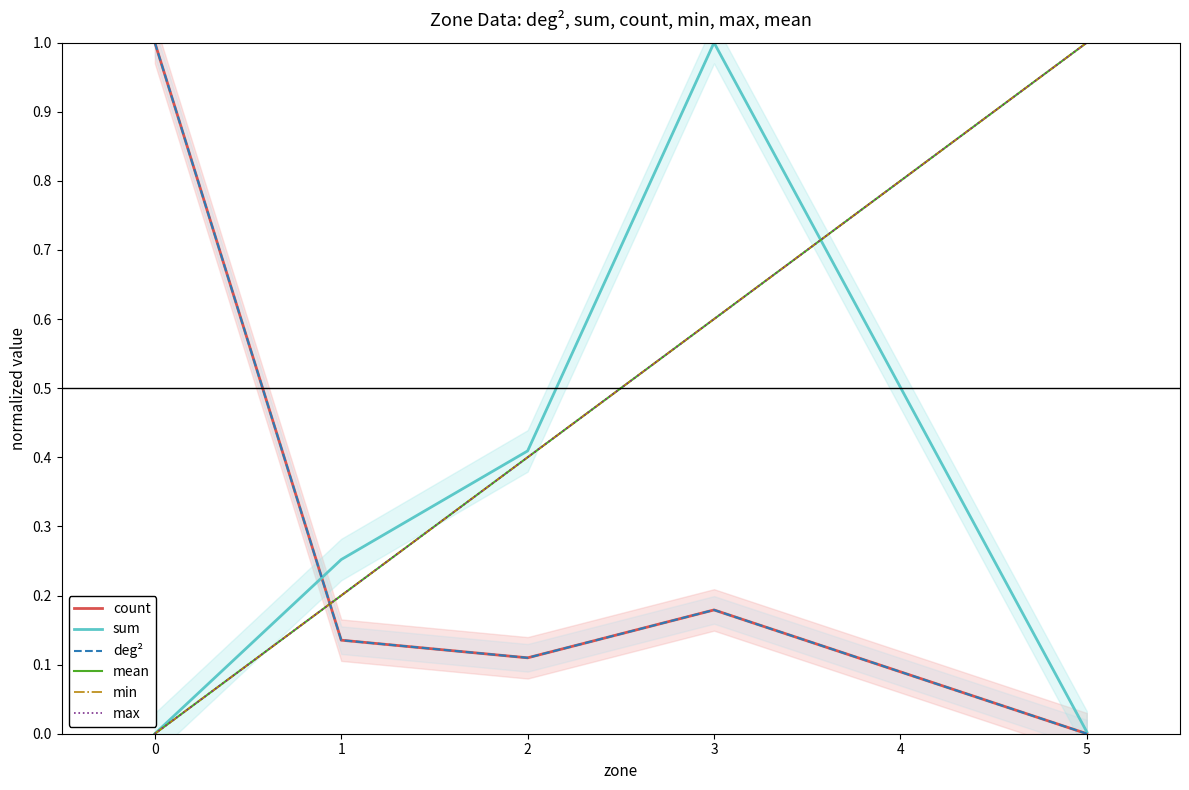

What is the sum of all mean values?

2.2